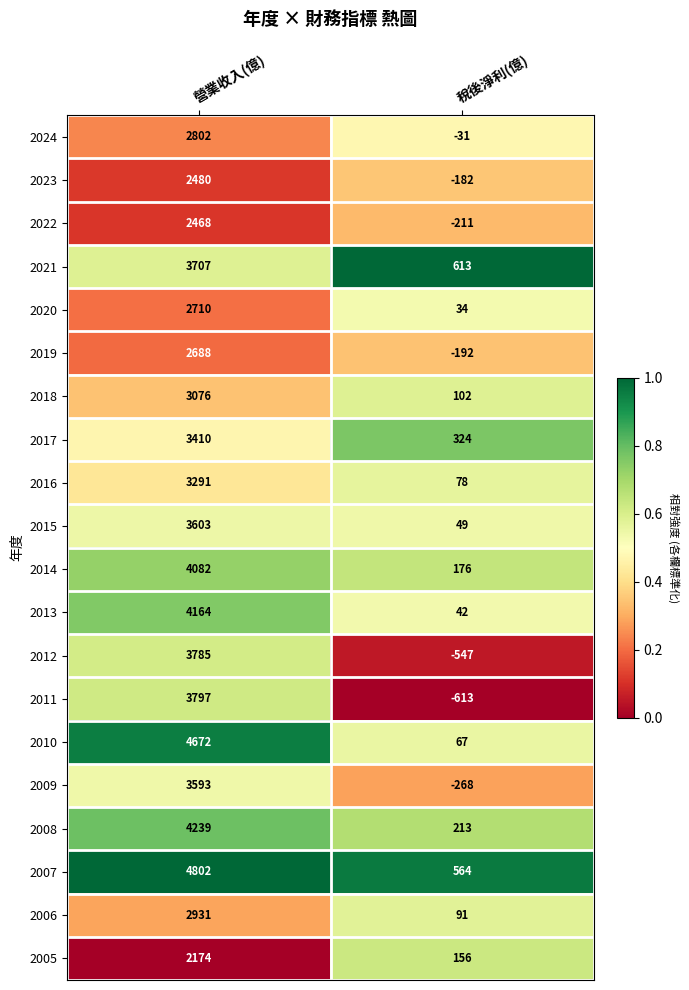

What is the highest value of the 2022 series?

2468